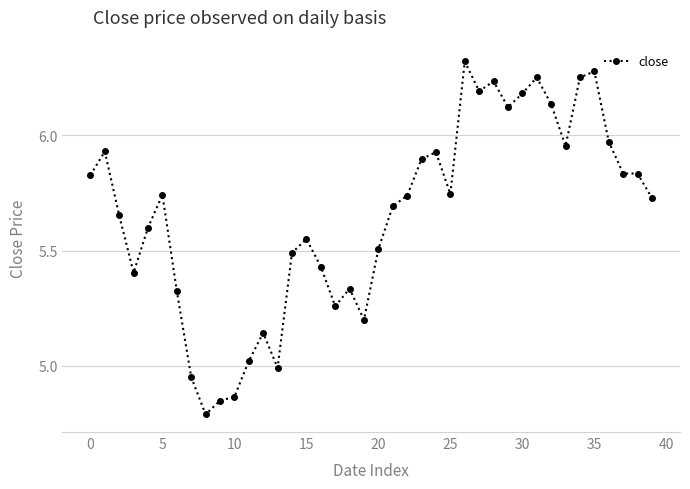

True or false: the data has more than 0 interior local peaks.

True